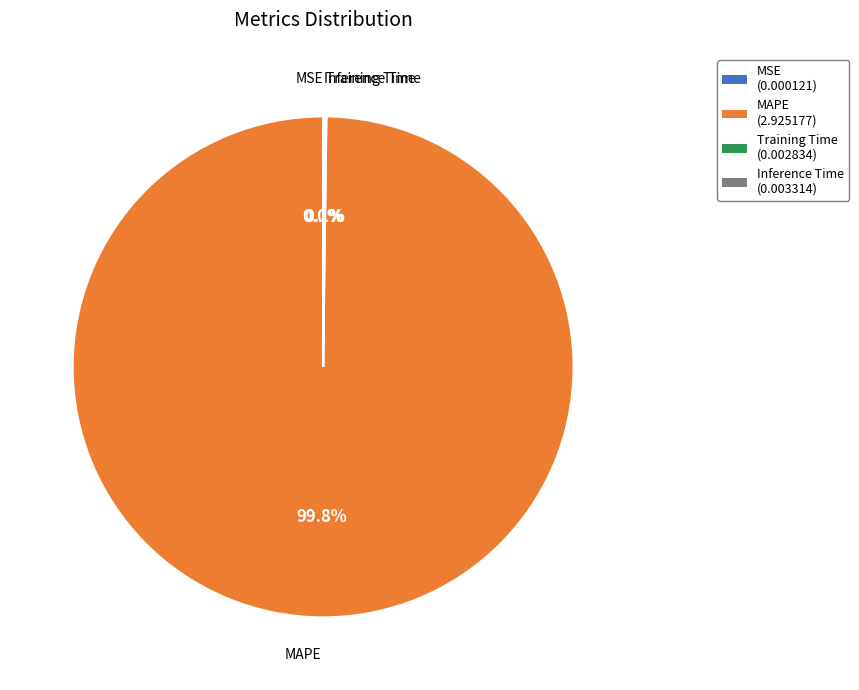

What percentage is NOT represented by MAPE?

0.2%